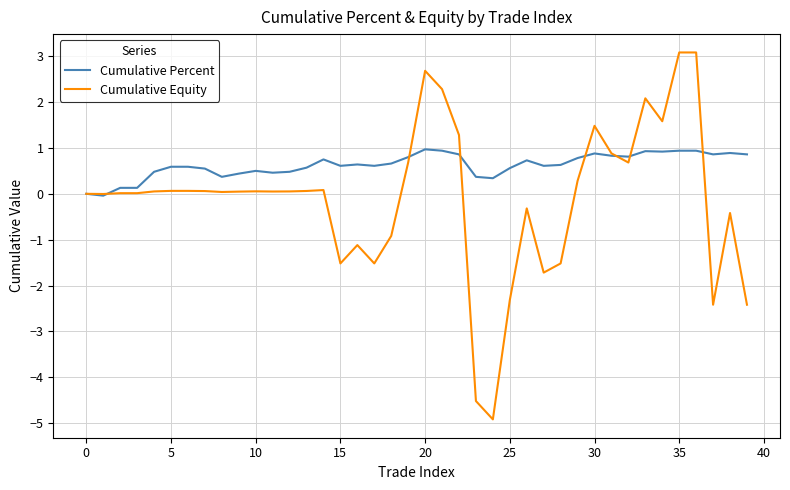

Is this an area chart (filled region under the line)?

No